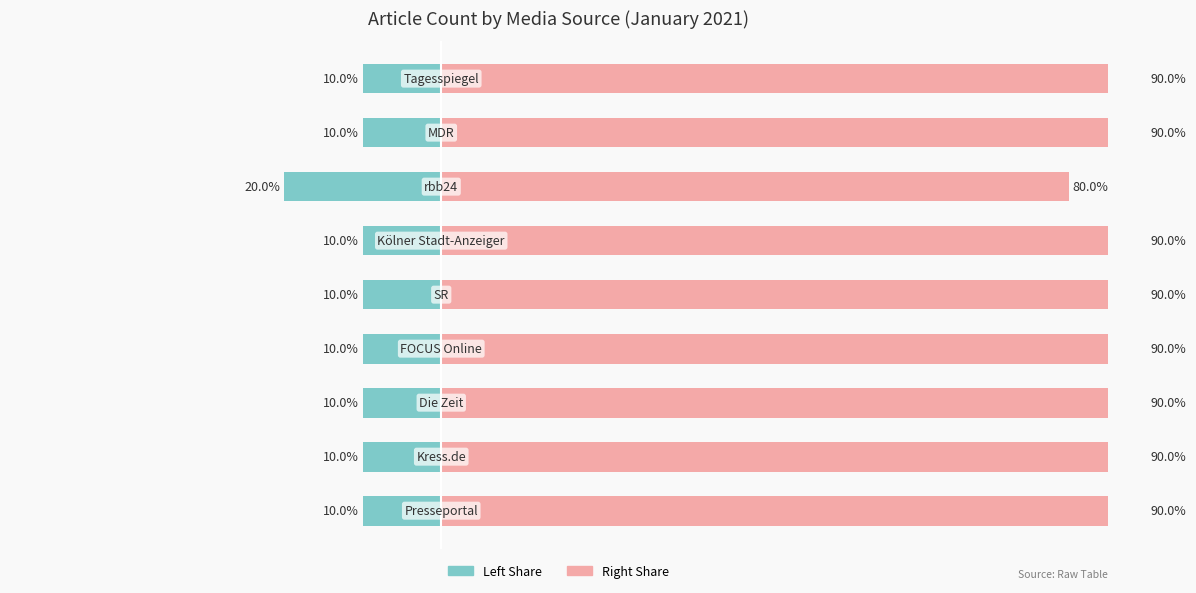

What is the difference between the highest and lowest values at −20?

100